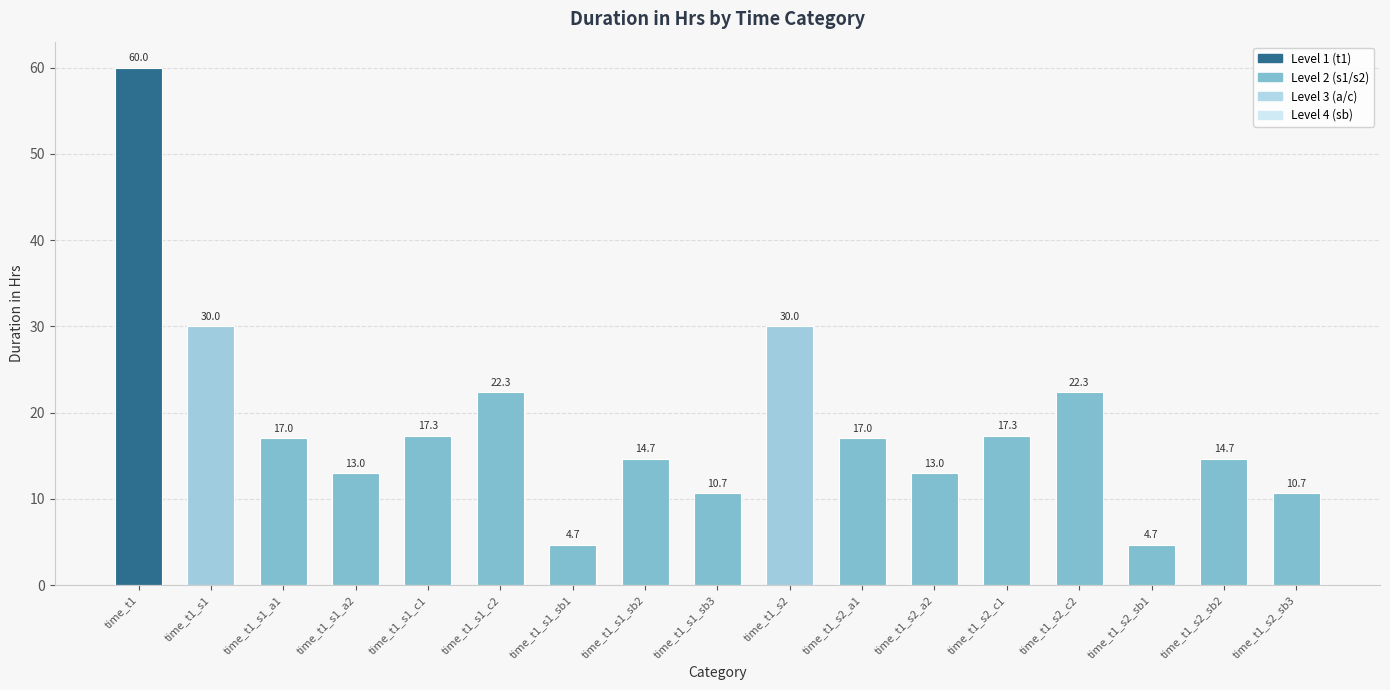

What is the change in value from time_t1_s2_a1 to time_t1_s2_c1?

+0.3